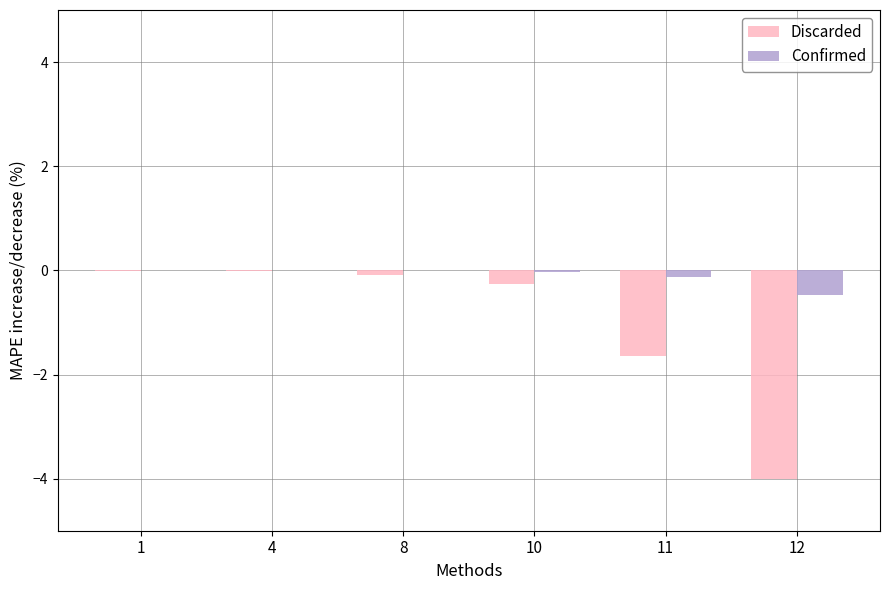

Between 1 and 12, which series saw the biggest shift?

Discarded